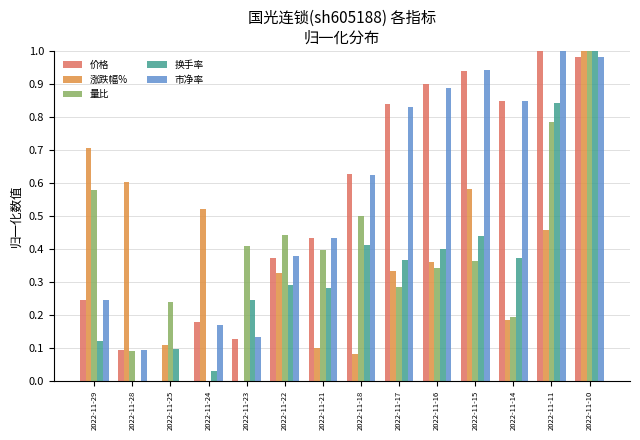

Where is 市净率 nearest to the value 0?

2022-11-25